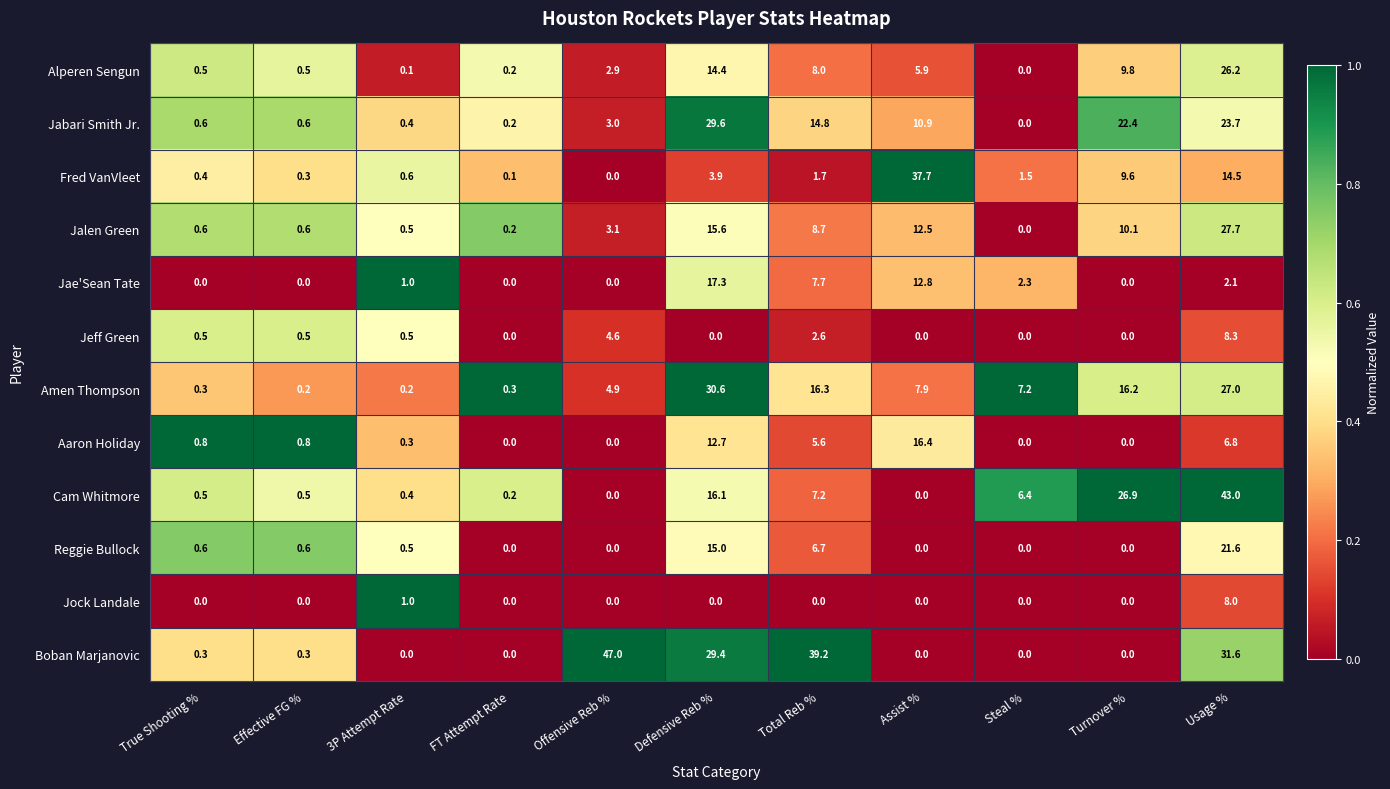

What is the spread (max minus min) of values at True Shooting %?

0.8